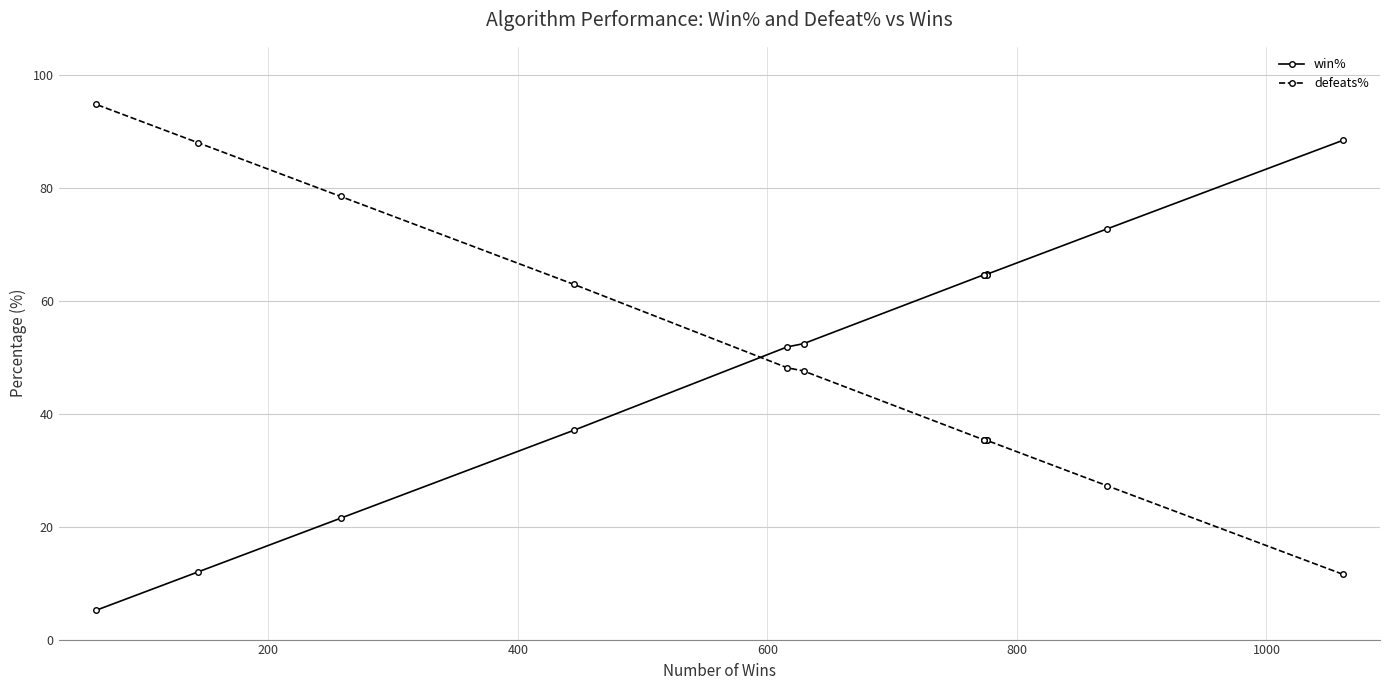

What is the sum of all win% values?

599.9